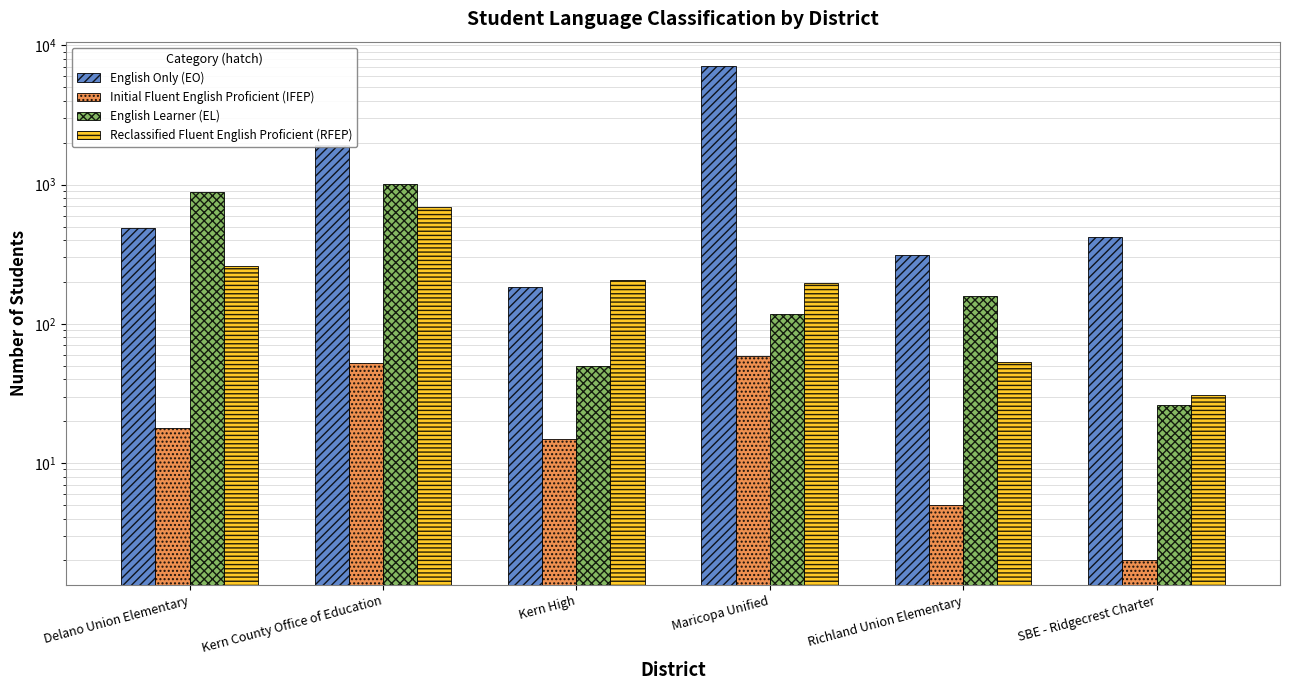

What is the minimum value for Reclassified Fluent English Proficient (RFEP)?

31